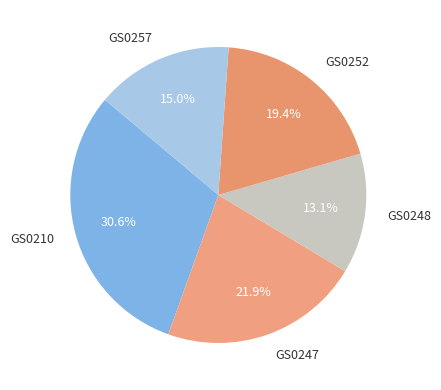

Is the sum of GS0210 and GS0257 greater than half?

No